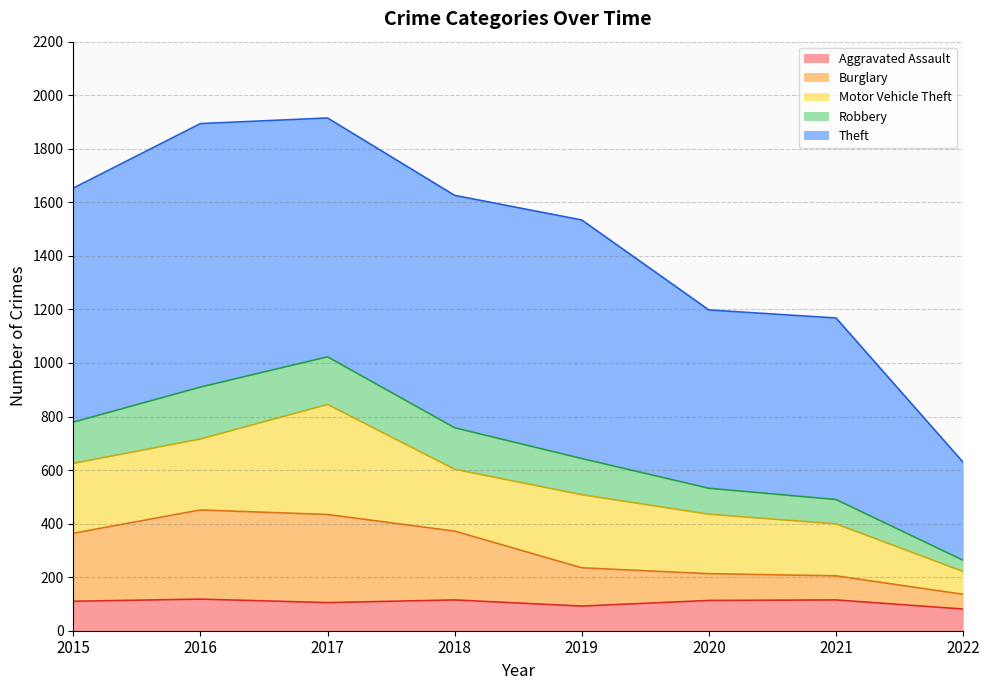

In Robbery, how many points are higher than both neighbors (excluding endpoints)?

1